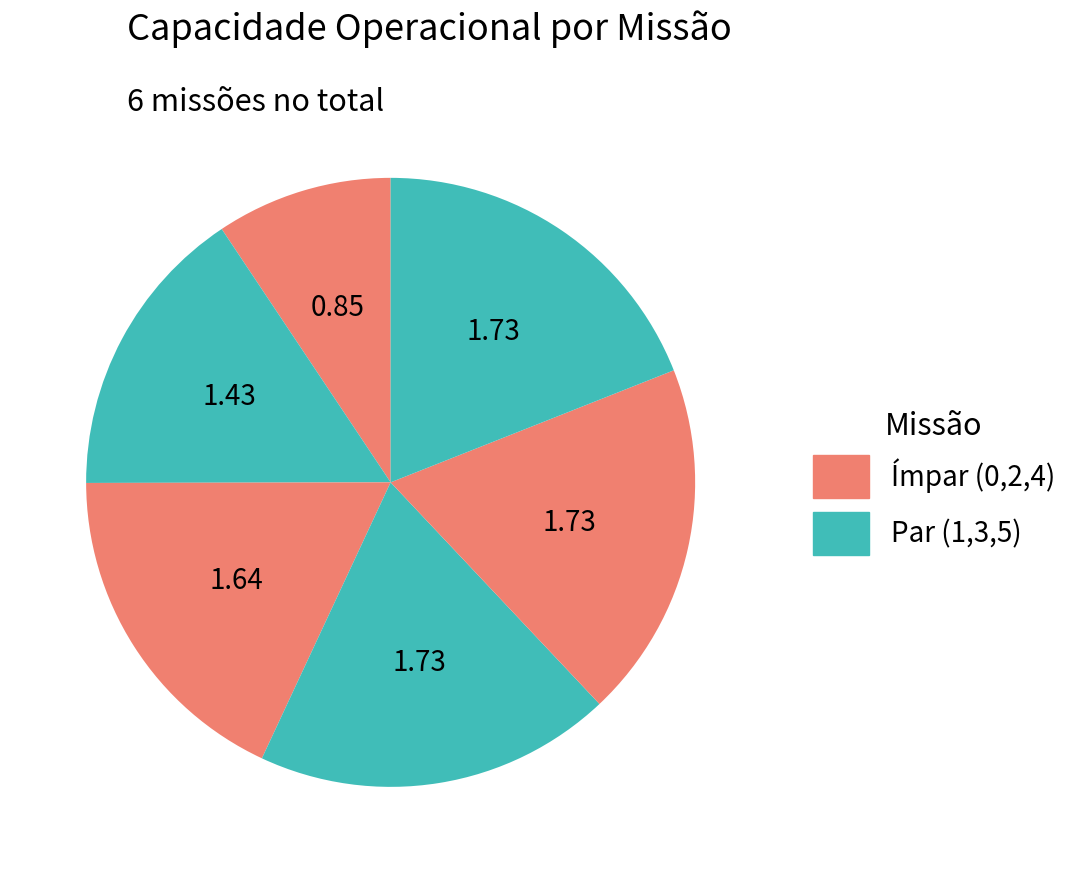

Rank the categories by value from highest to lowest.

5, 3, 4, 2, 1, 0